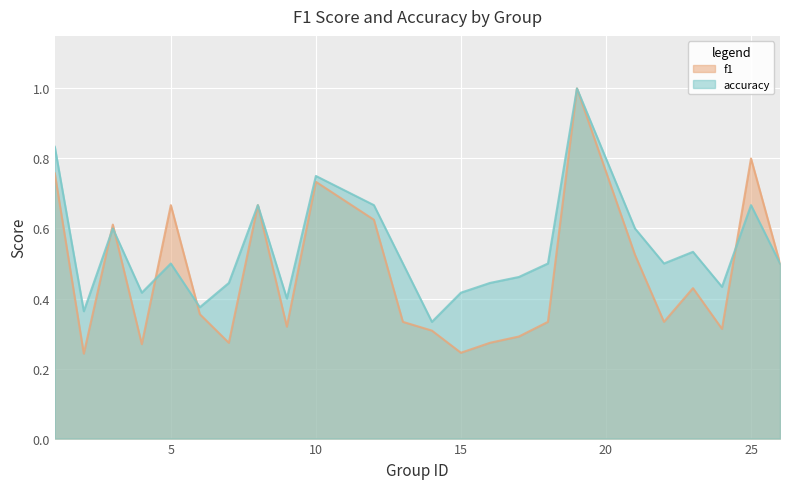

Where is f1 nearest to the value 0?

2